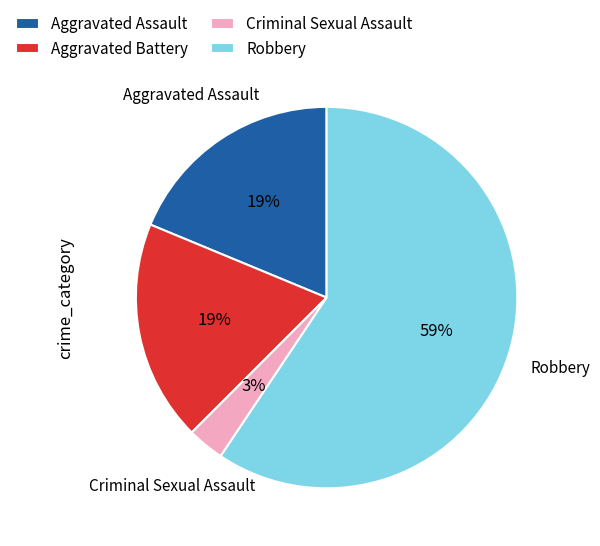

The Robbery slice represents 47% of the pie. True or false?

False